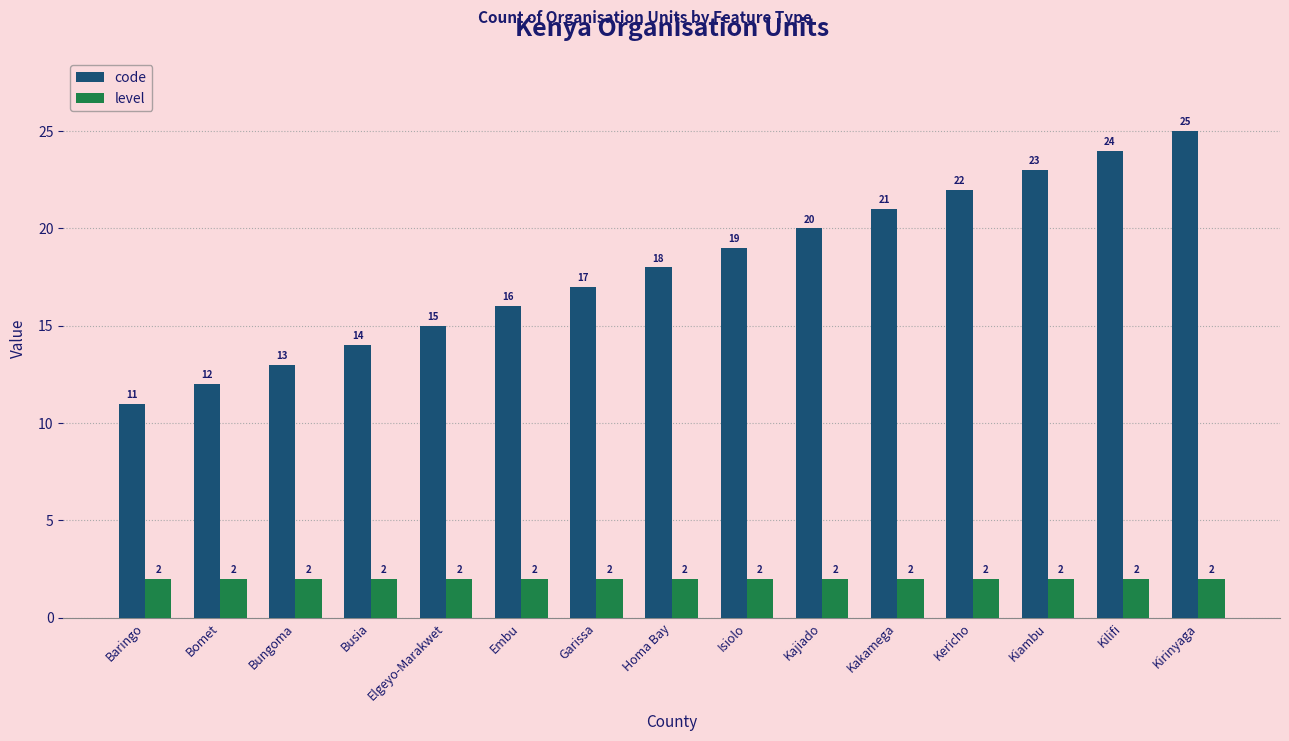

How many bars are there in total?

30